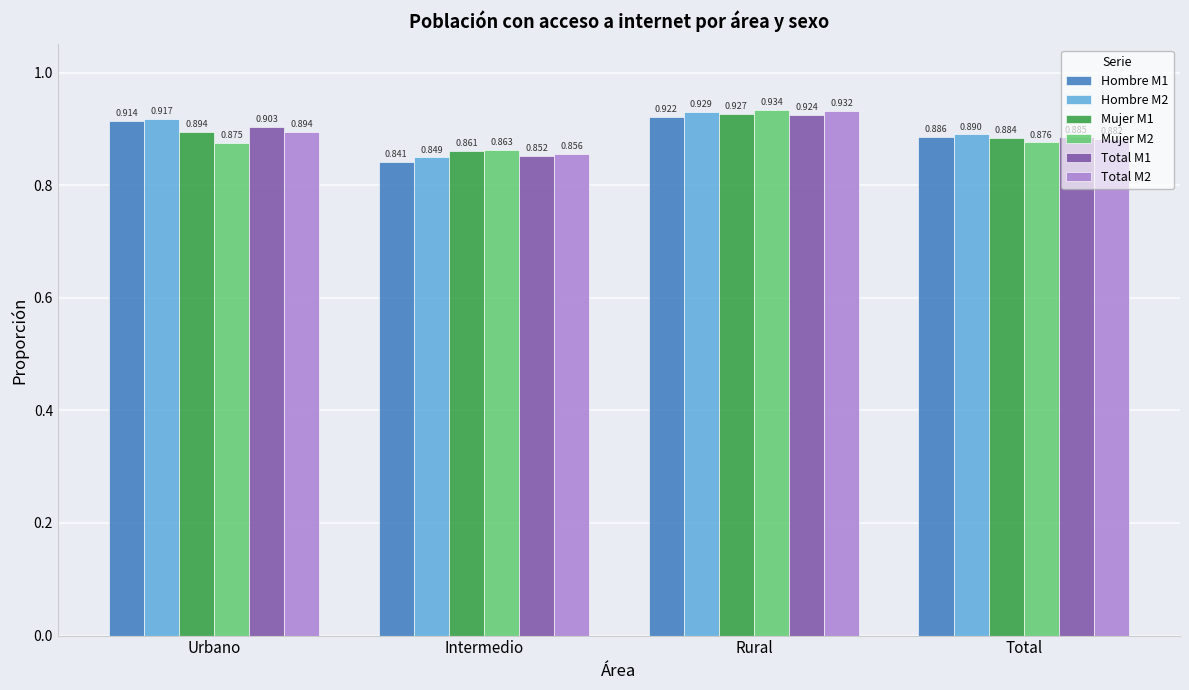

Which series has the largest total across all categories?

Hombre M2